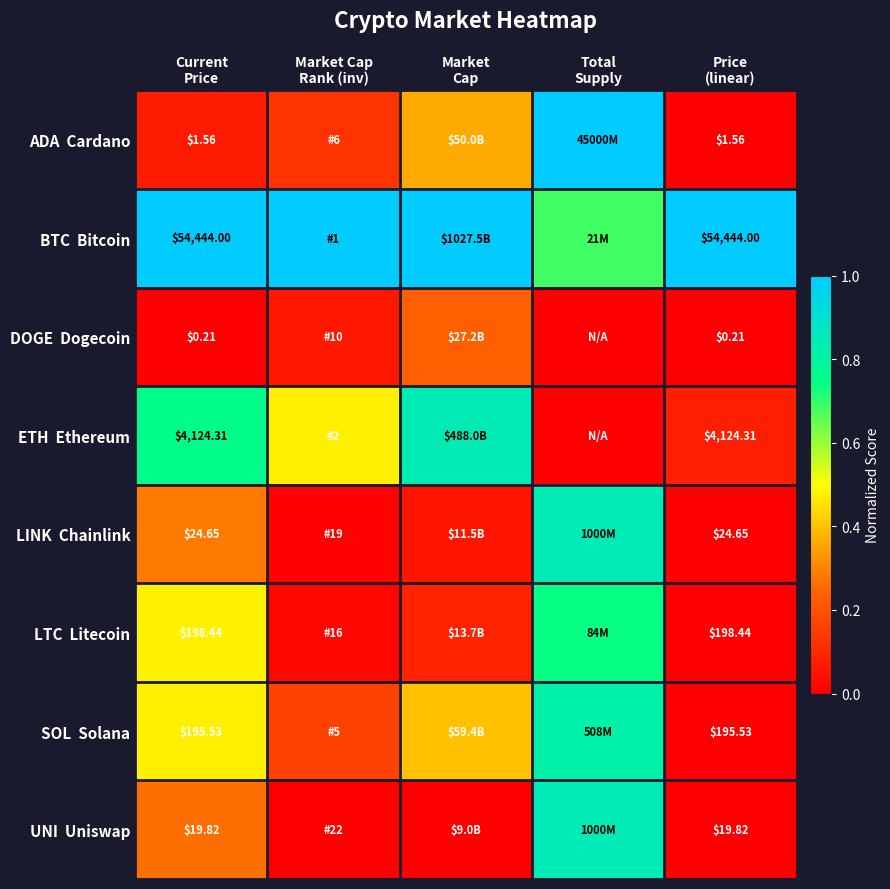

Which has a higher value, Price
(linear) or Market Cap
Rank (inv)?

Market Cap
Rank (inv)